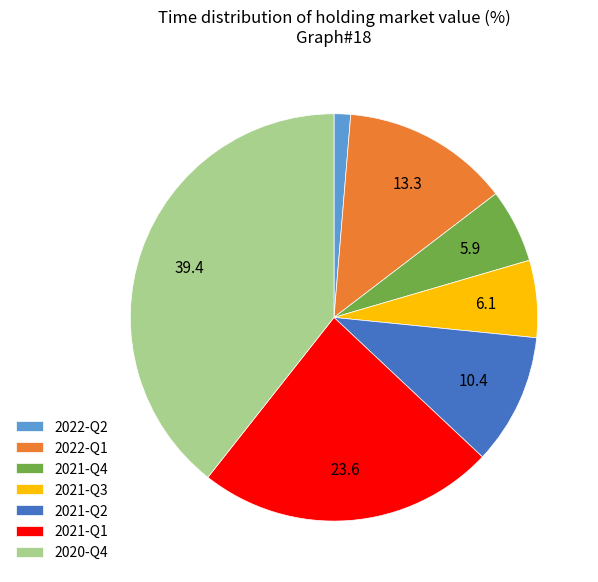

Is it true that 2021-Q3 is 20% of the pie?

False